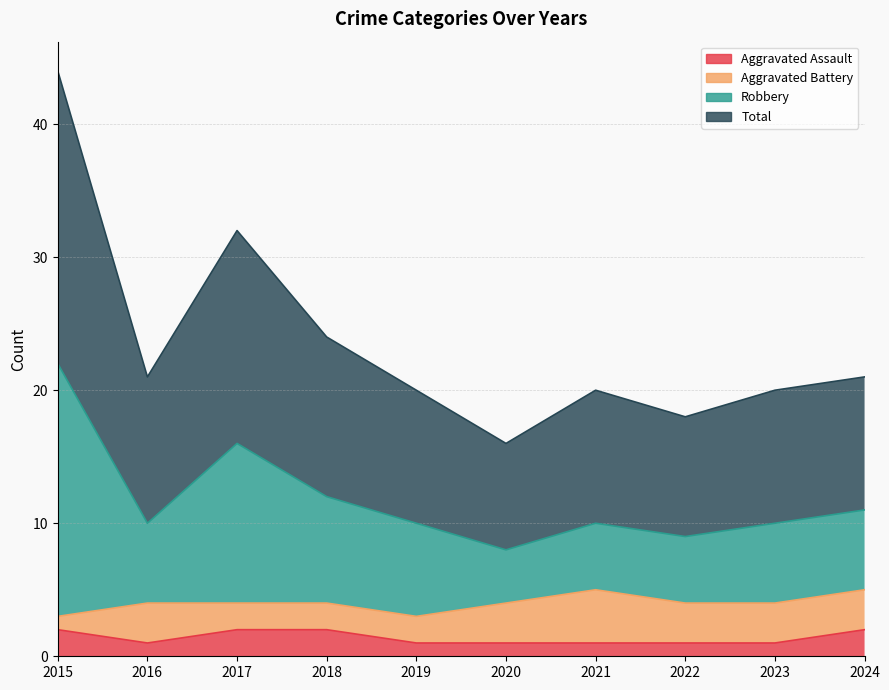

True or false: Robbery and Aggravated Assault cross at least once.

False